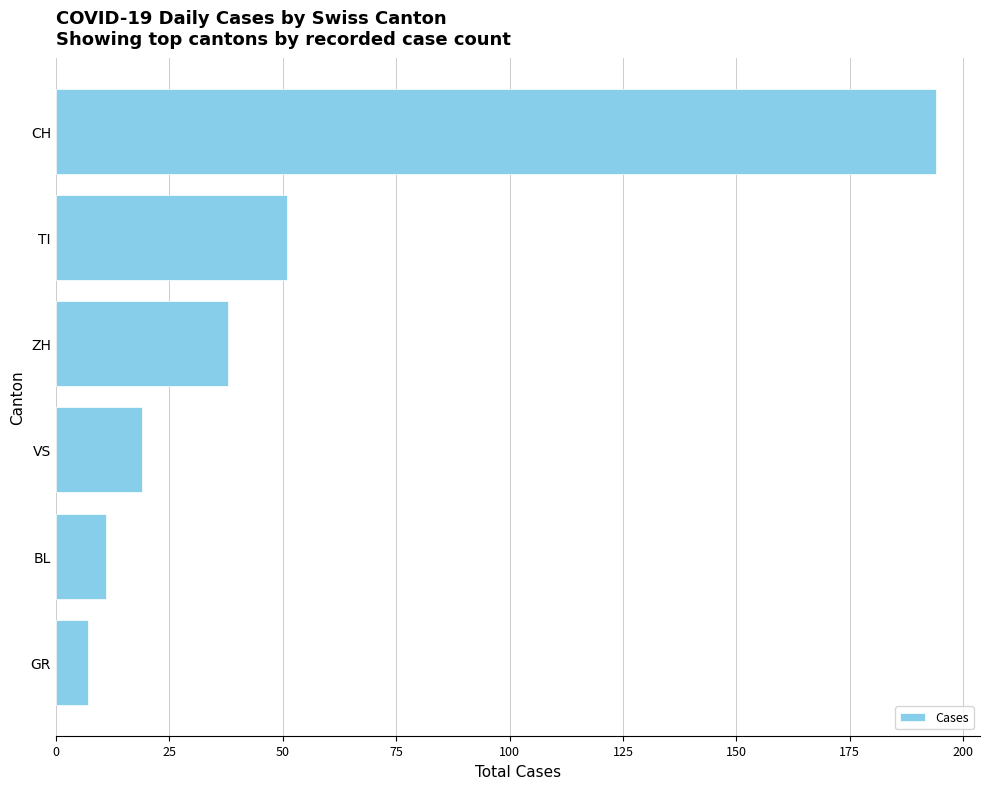

What is the greatest value displayed?

194